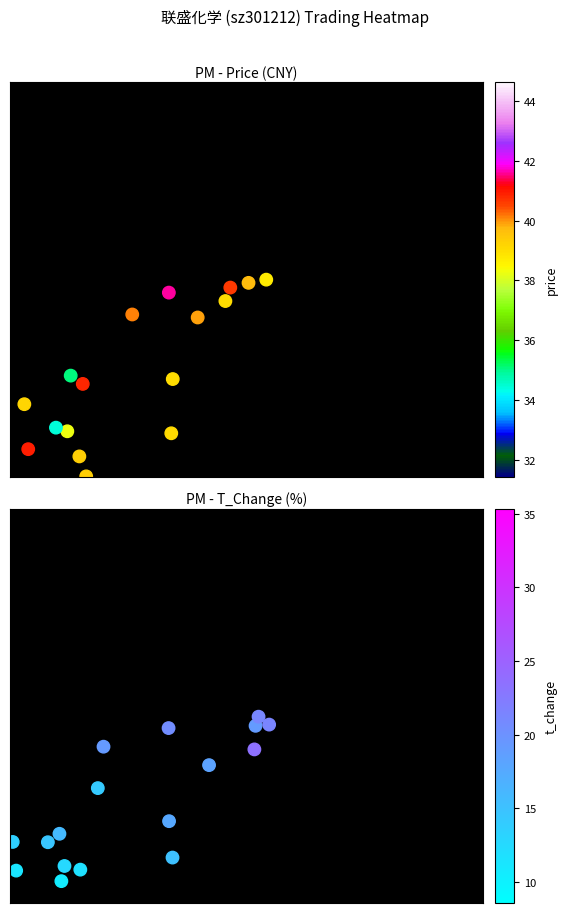

True or false: t_change has a value of 34.6 at 6.

False